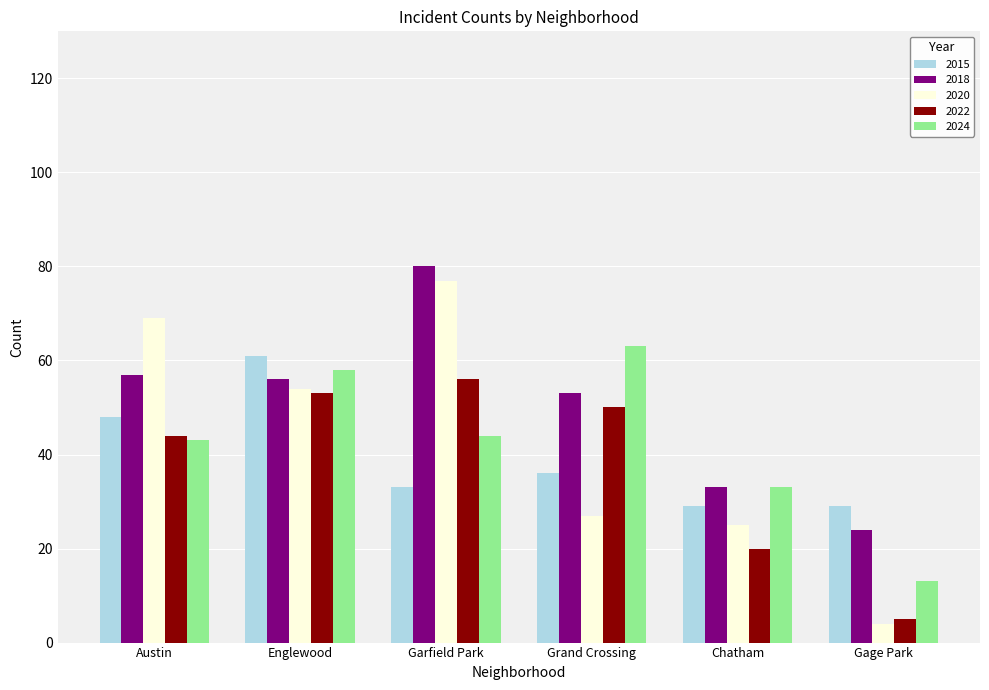

What is the approximate value of 2022 at Gage Park, to the nearest 5?

5